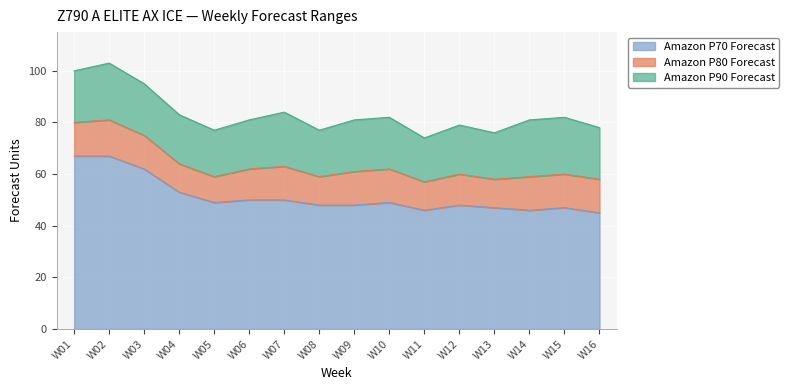

True or false: Amazon P70 Forecast has a value of 76 at W12.

False